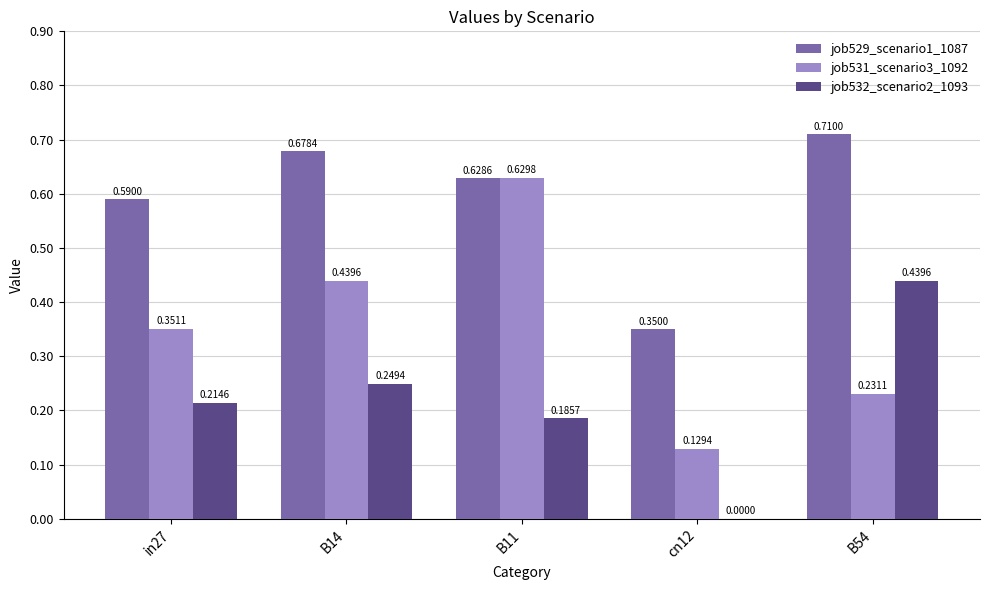

What is the sum of all job529_scenario1_1087 values?

3.0